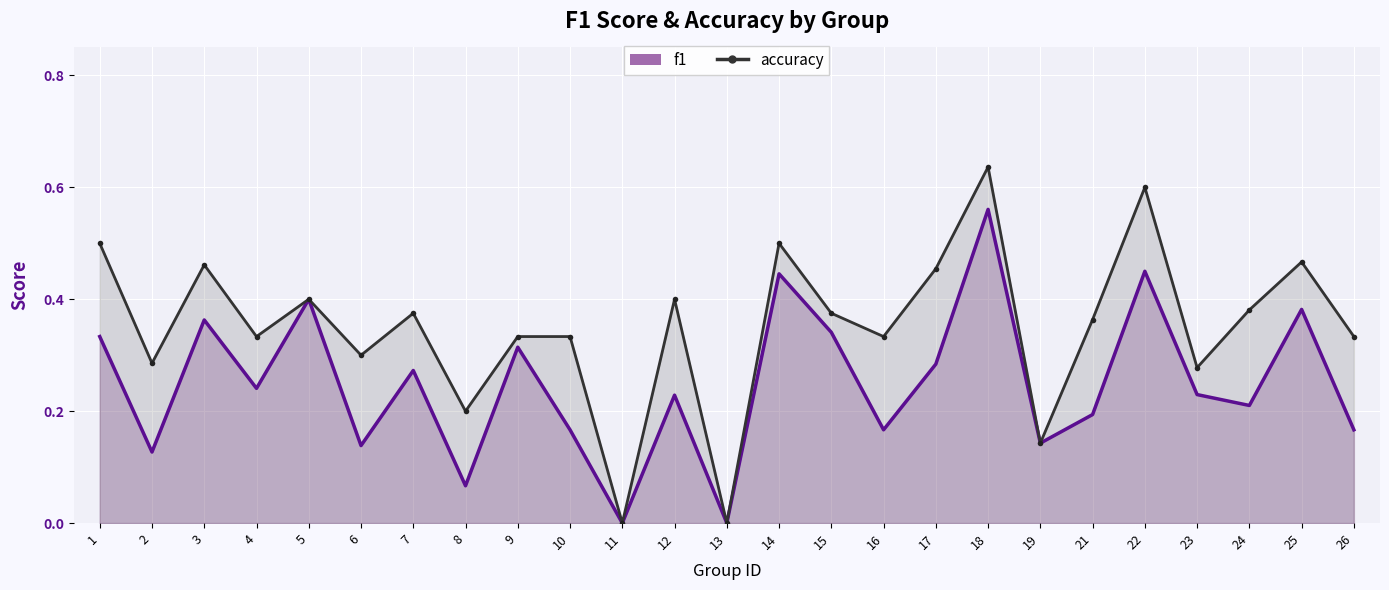

True or false: accuracy and f1 cross at least once.

False